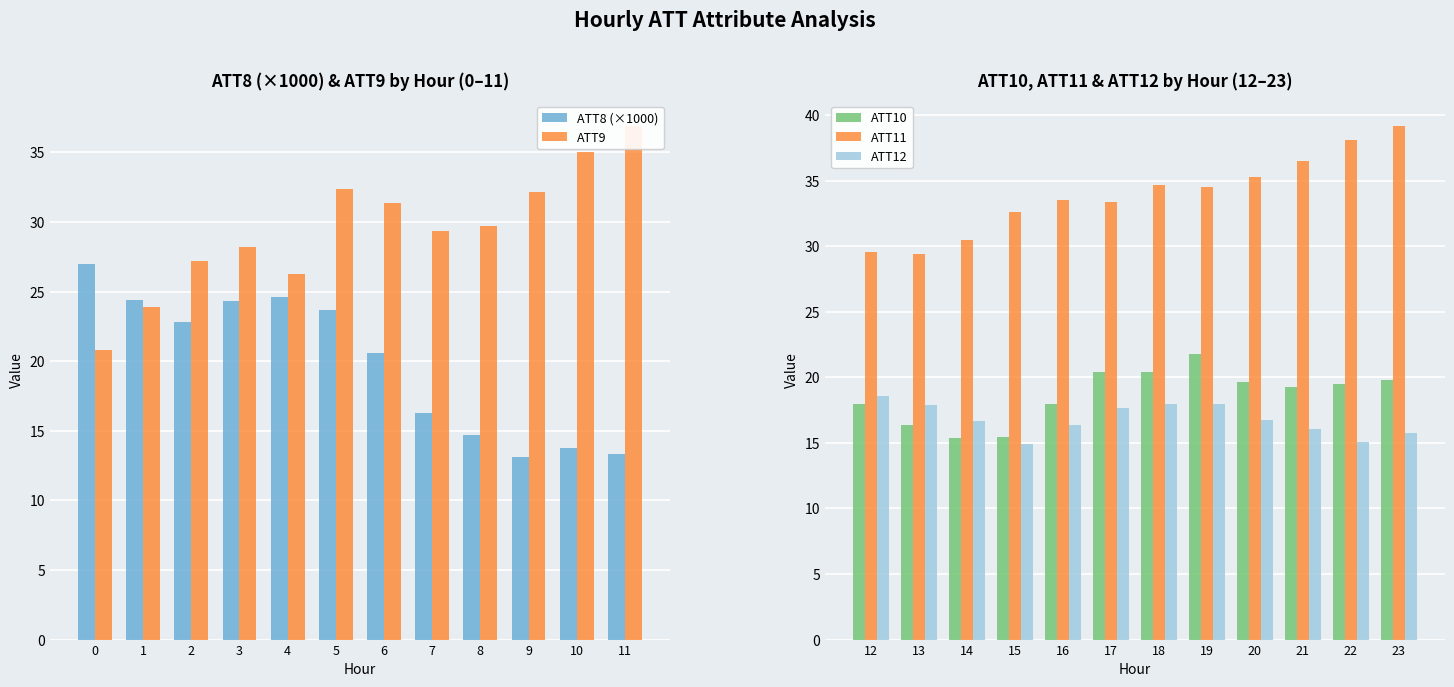

Reading right to left, transcribe all the data shown in this chart.

ATT8 (×1000): 13.3	13.8	13.1	14.7	16.3	20.6	23.7	24.6	24.3	22.8	24.4	27.0
ATT9: 36.9	35.0	32.2	29.7	29.4	31.4	32.3	26.2	28.2	27.2	23.9	20.8
ATT10: 19.8	19.5	19.3	19.6	21.7	20.4	20.4	18.0	15.4	15.4	16.4	18.0
ATT11: 39.1	38.1	36.5	35.3	34.5	34.7	33.4	33.6	32.6	30.5	29.4	29.6
ATT12: 15.8	15.1	16.1	16.7	18.0	18.0	17.7	16.3	14.9	16.7	17.9	18.5